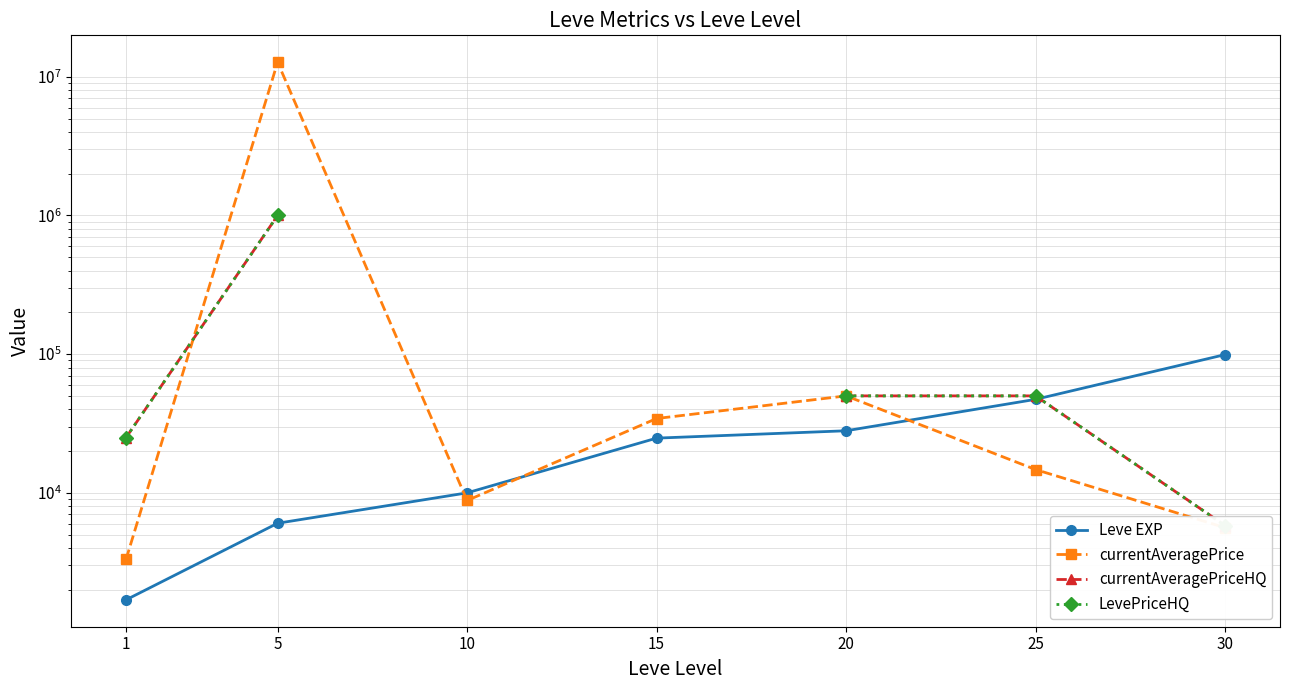

What is the maximum value shown in the chart?

12751874.0